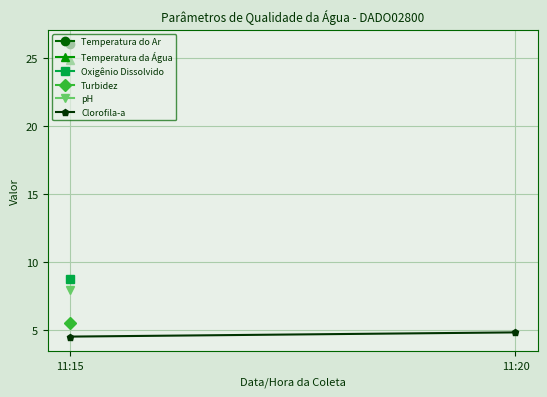

Where is the data nearest to the value 4?

11:15